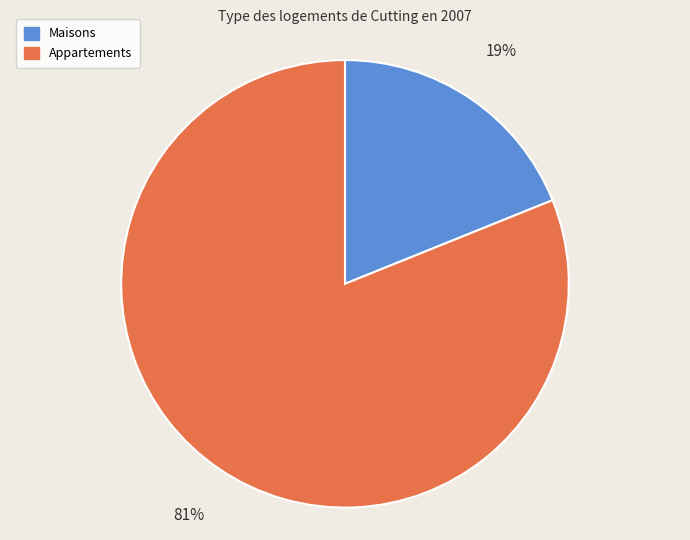

What percentage is the Maisons slice, to the nearest percent?

19%